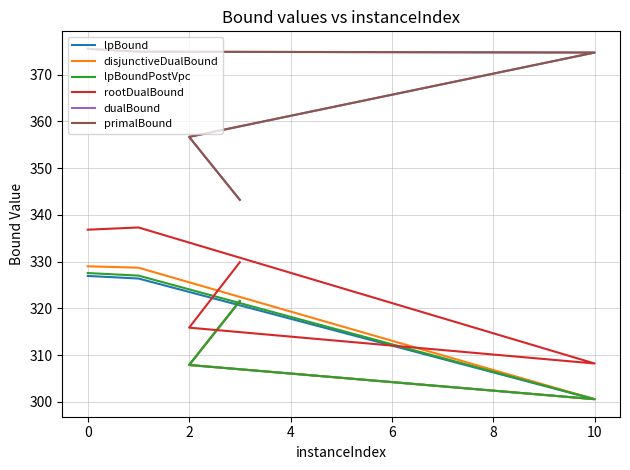

What is the average value of the lpBoundPostVpc series?

316.9